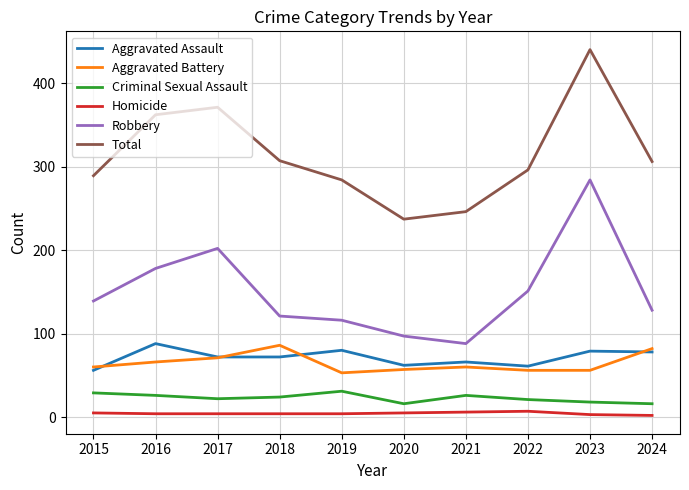

In Criminal Sexual Assault, how many points are lower than both neighbors (excluding endpoints)?

2